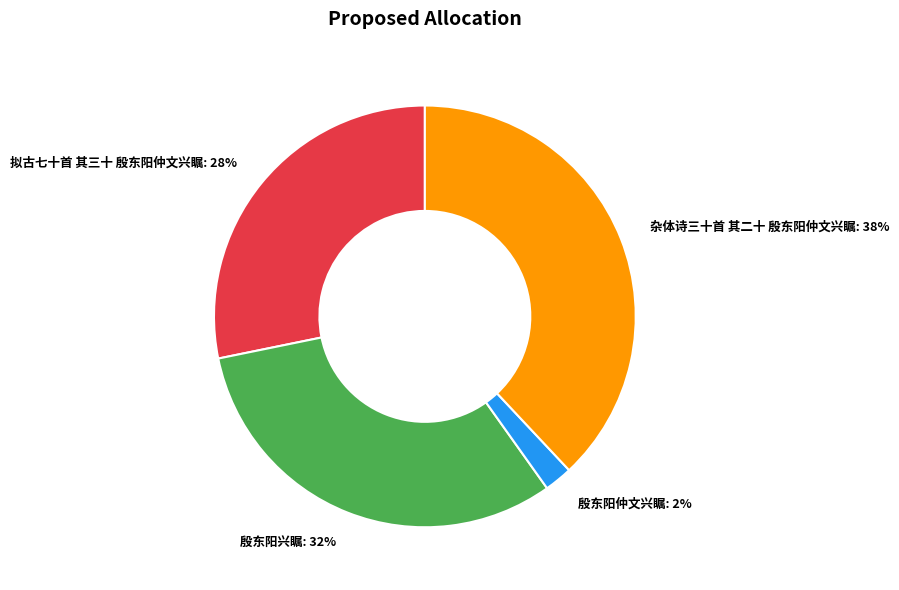

To the nearest percent, what is the combined percentage of 杂体诗三十首 其二十 殷东阳仲文兴瞩: 38% and 拟古七十首 其三十 殷东阳仲文兴瞩: 28%?

66%